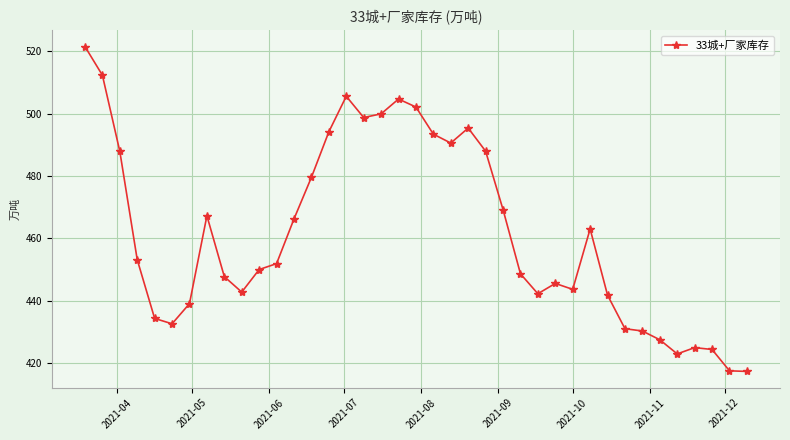

What is the value of the 3rd point from the left?

487.9